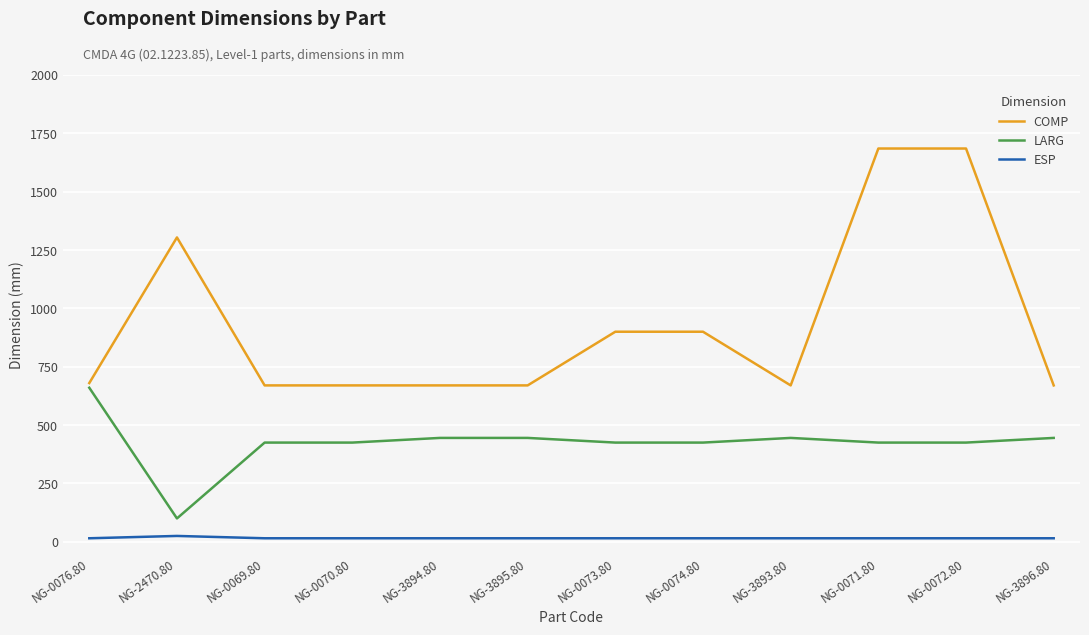

Rank the series by their maximum value, from highest to lowest.

COMP, LARG, ESP